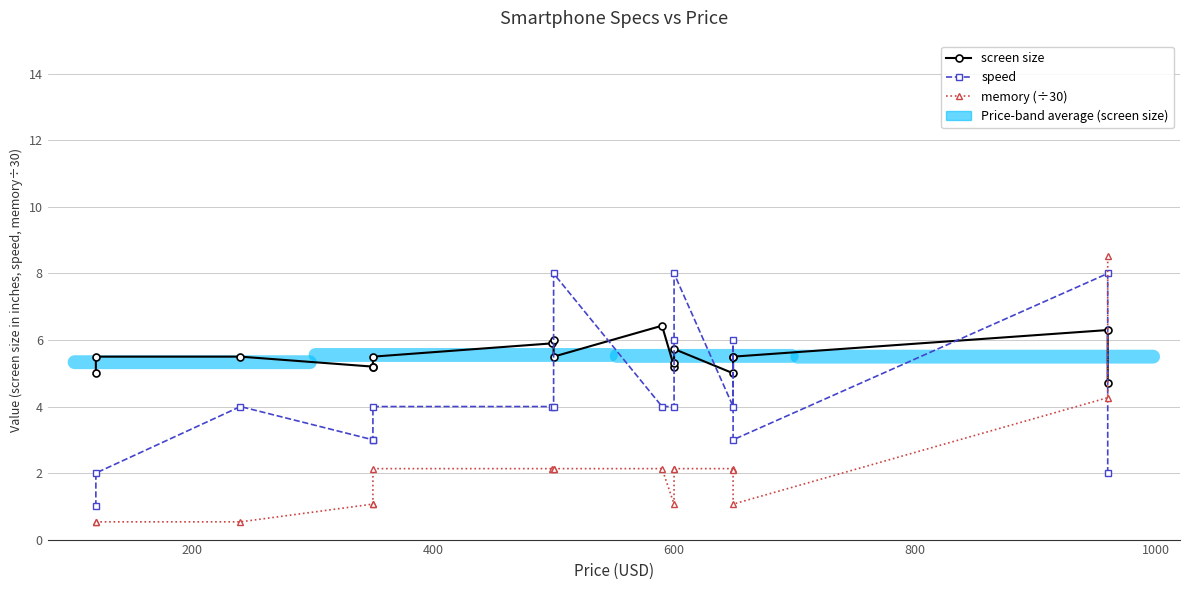

What is the highest value of the memory (÷30) series?

8.5